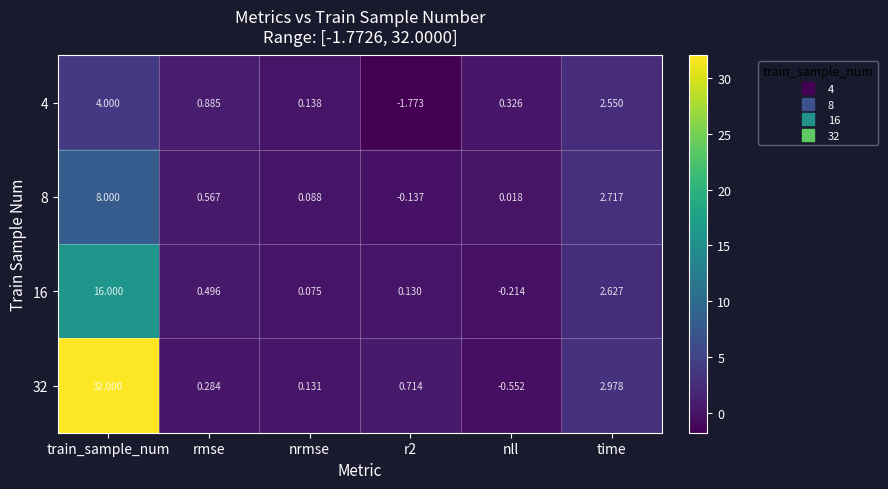

What is the total value across all series at nrmse?

0.4